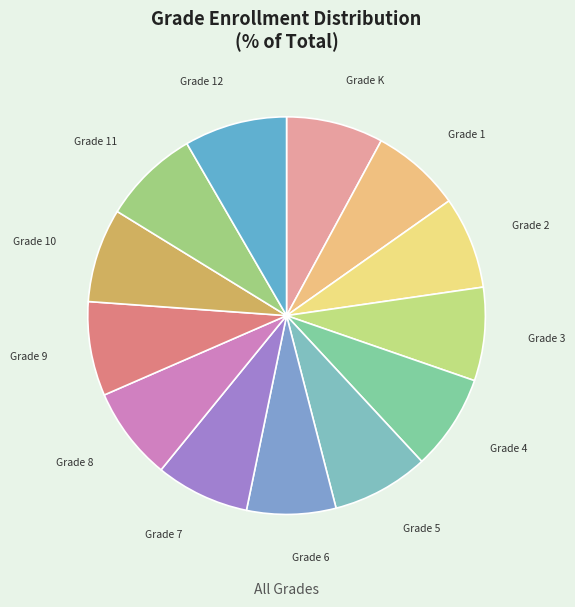

Which has a higher value, Grade 1 or Grade 5?

Grade 5